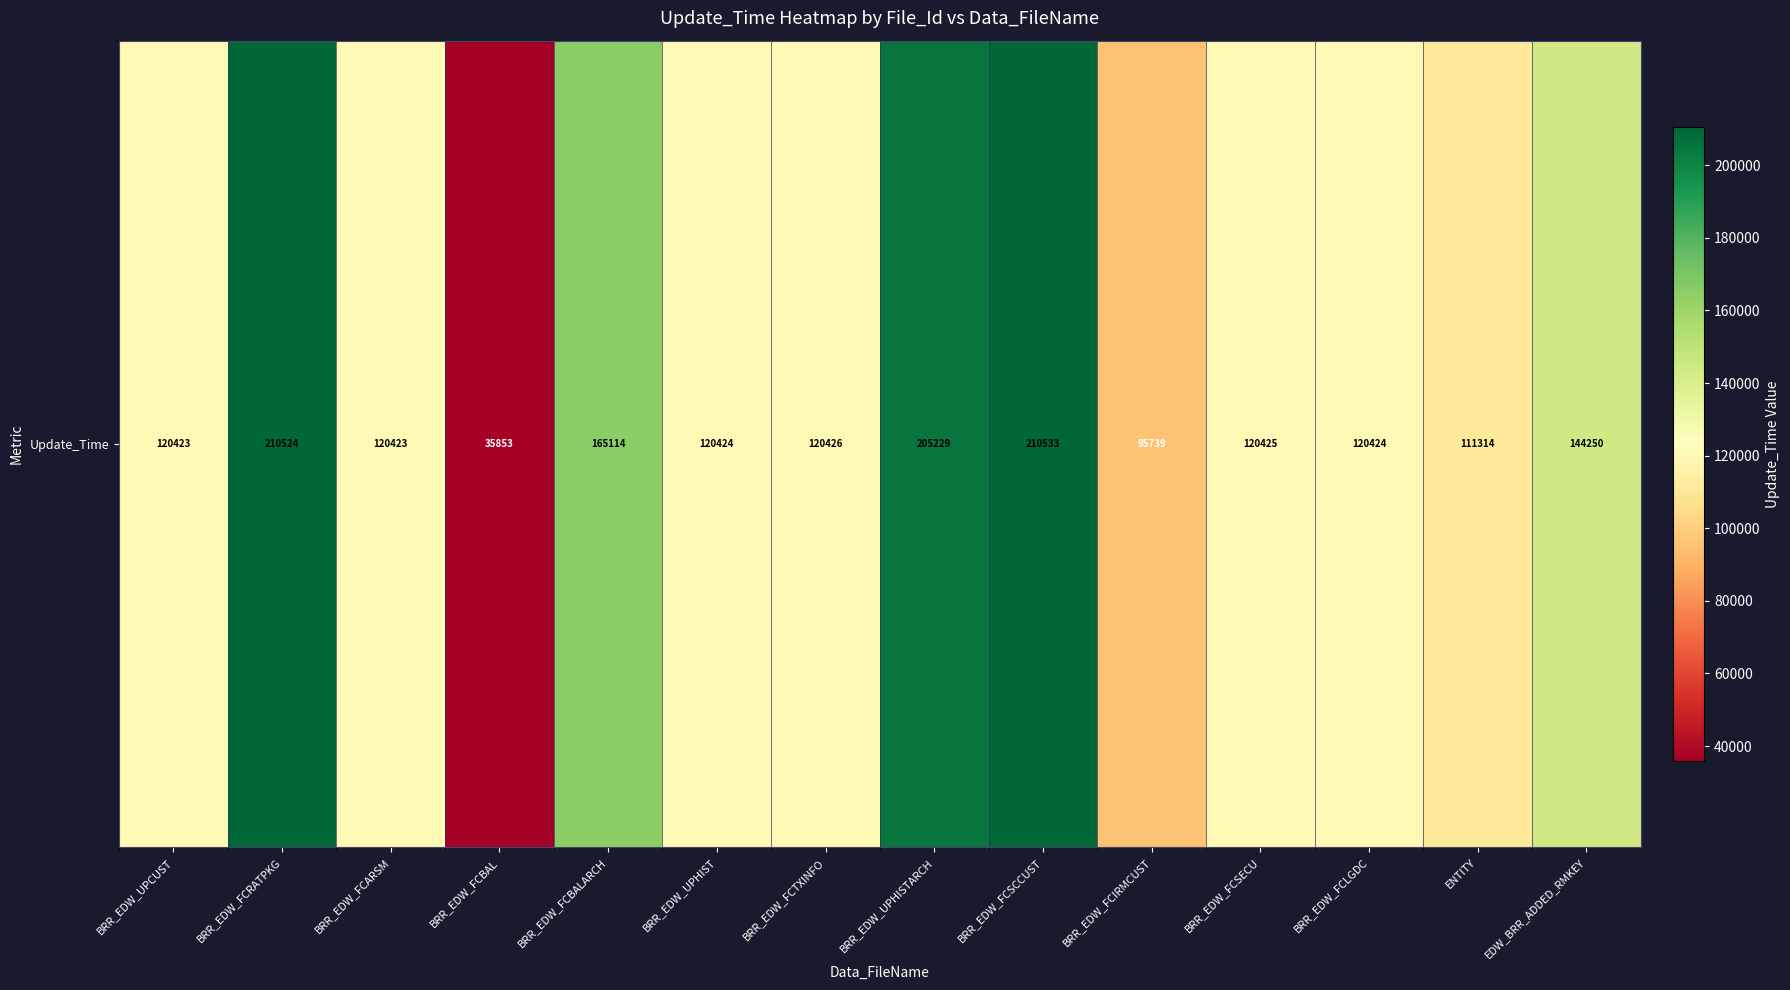

Is it true that the value at BRR_EDW_FCSCCUST is 59674?

False